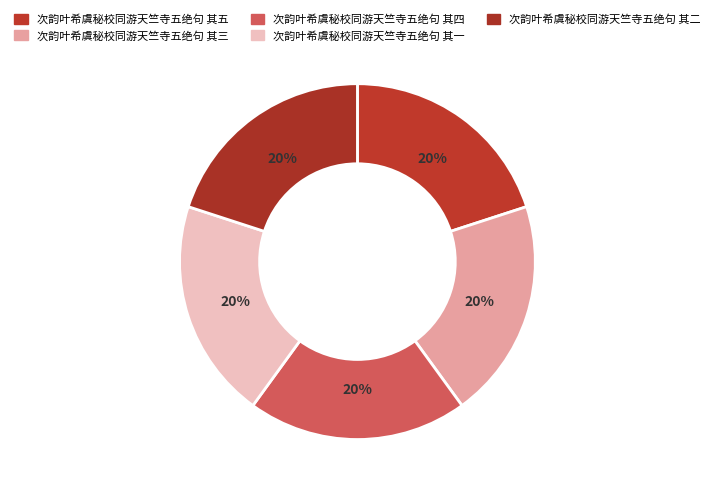

What portion of the pie excludes 次韵叶希虞秘校同游天竺寺五绝句 其五?

80.0%